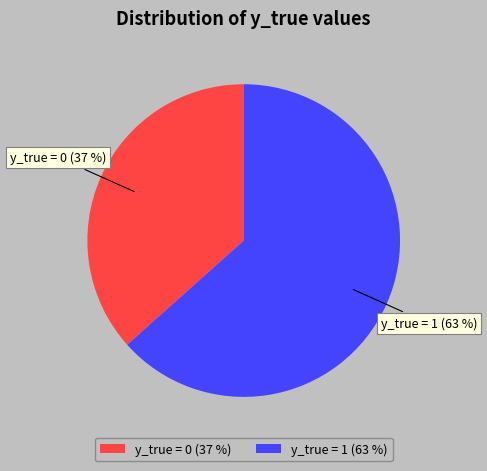

Which slice is the smallest?

y_true = 0 (37 %)